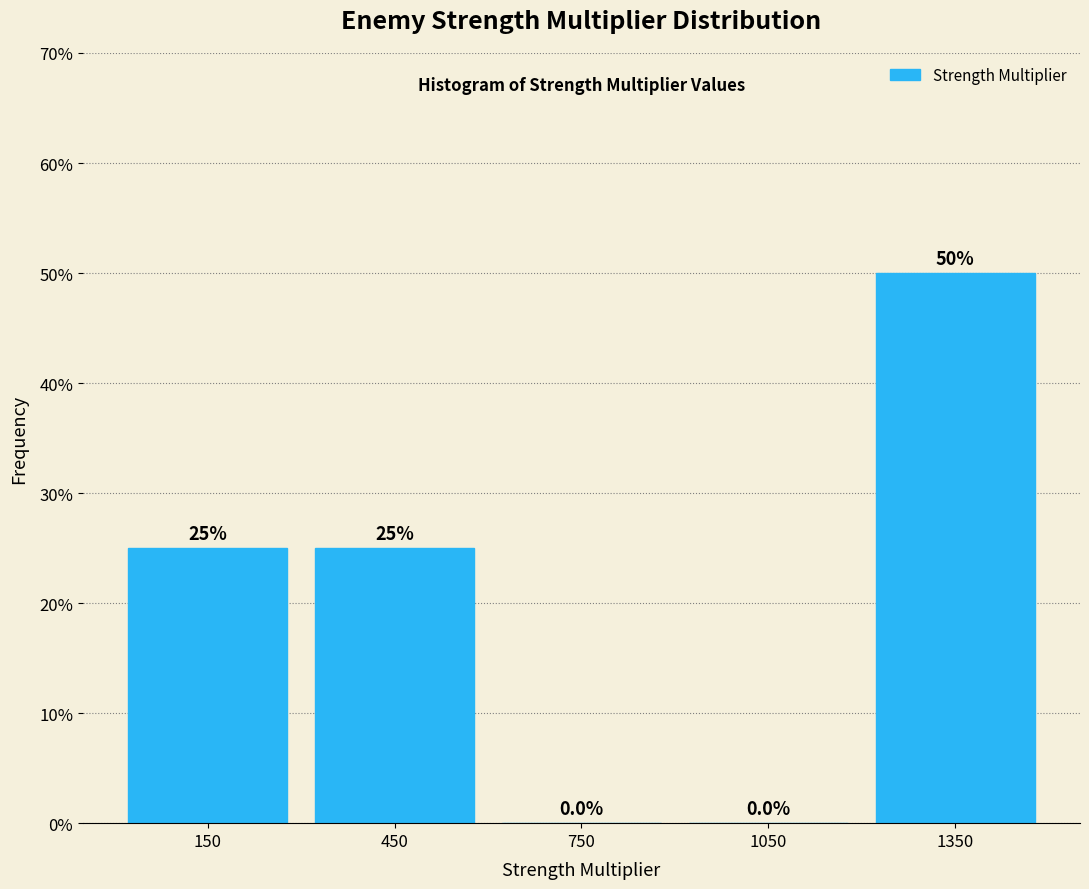

Reading left to right, list every bar in this chart as the range it spans on the x-axis followed by its height.

0 to 300: 25.0
300 to 600: 25.0
600 to 900: 0.0
900 to 1200: 0.0
1200 to 1500: 50.0